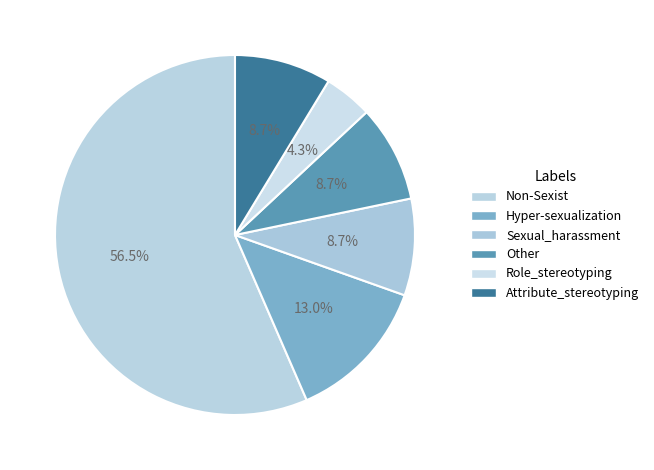

True or false: Sexual_harassment accounts for 9% of the total.

True